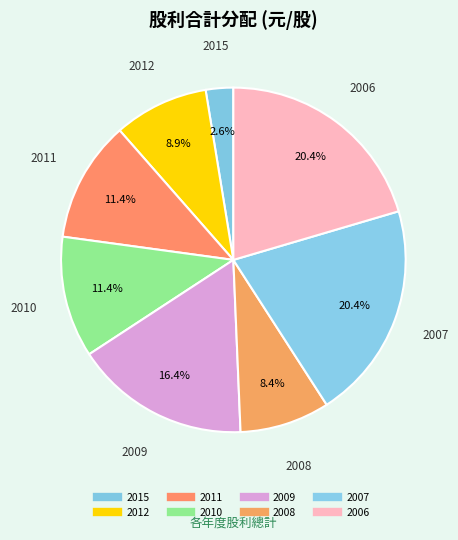

Rank the categories by value from lowest to highest.

2015, 2008, 2012, 2011, 2010, 2009, 2007, 2006